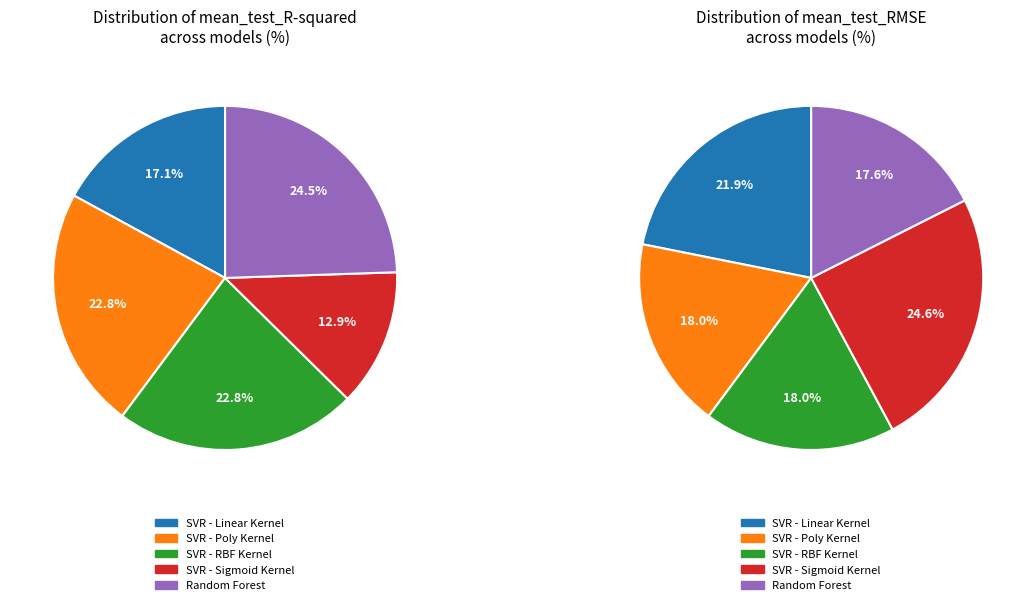

To the nearest percent, what portion does SVR - Poly Kernel represent?

23%